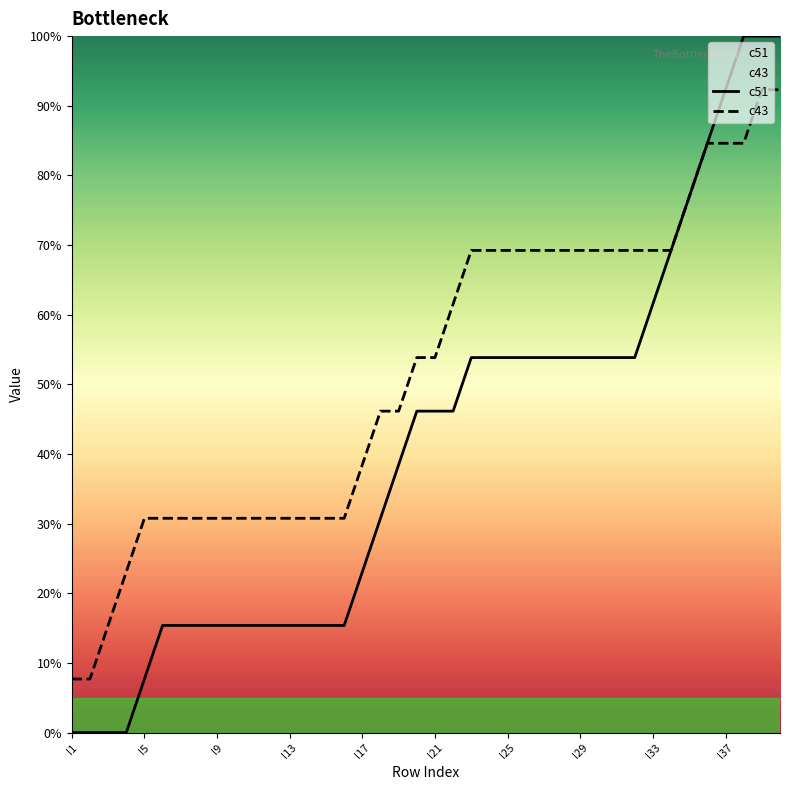

True or false: c43 has a value of 53.8 at 19.

True